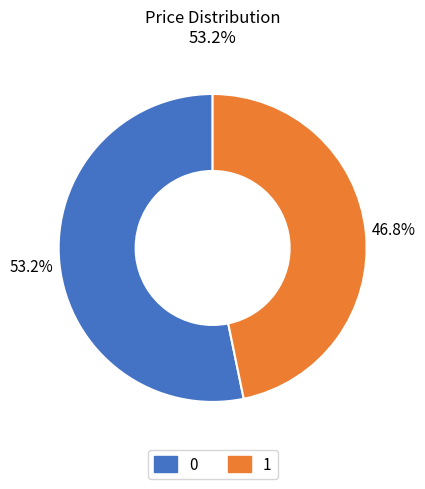

To the nearest percent, what portion does 1 represent?

47%